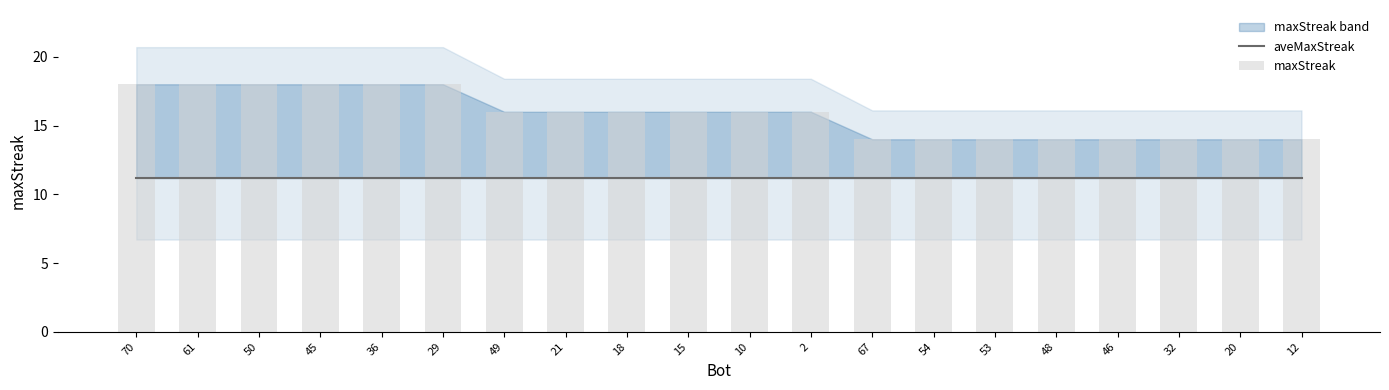

Are the bars horizontal?

No